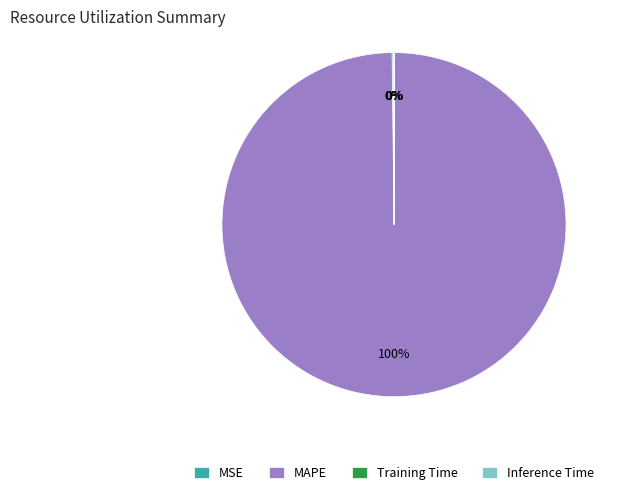

Which slice represents more than half of the pie?

MAPE